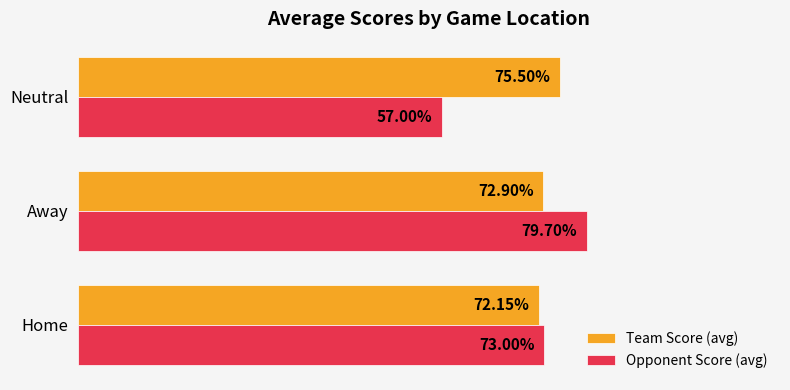

Where is Team Score (avg) nearest to the value 73?

Away